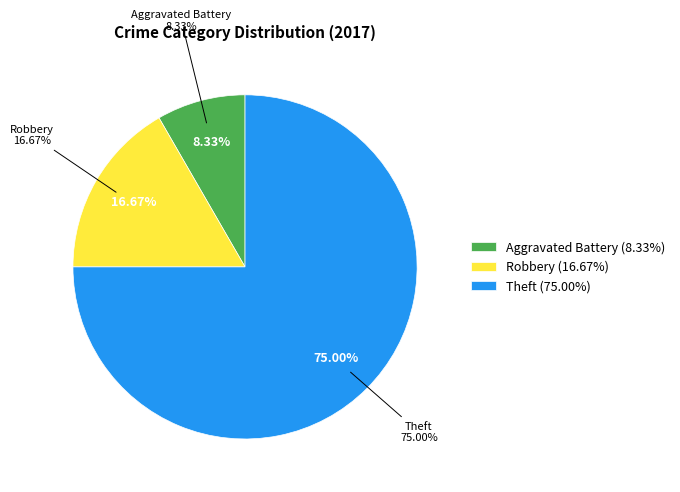

To the nearest percent, what is the combined percentage of Aggravated Battery and Theft?

83%